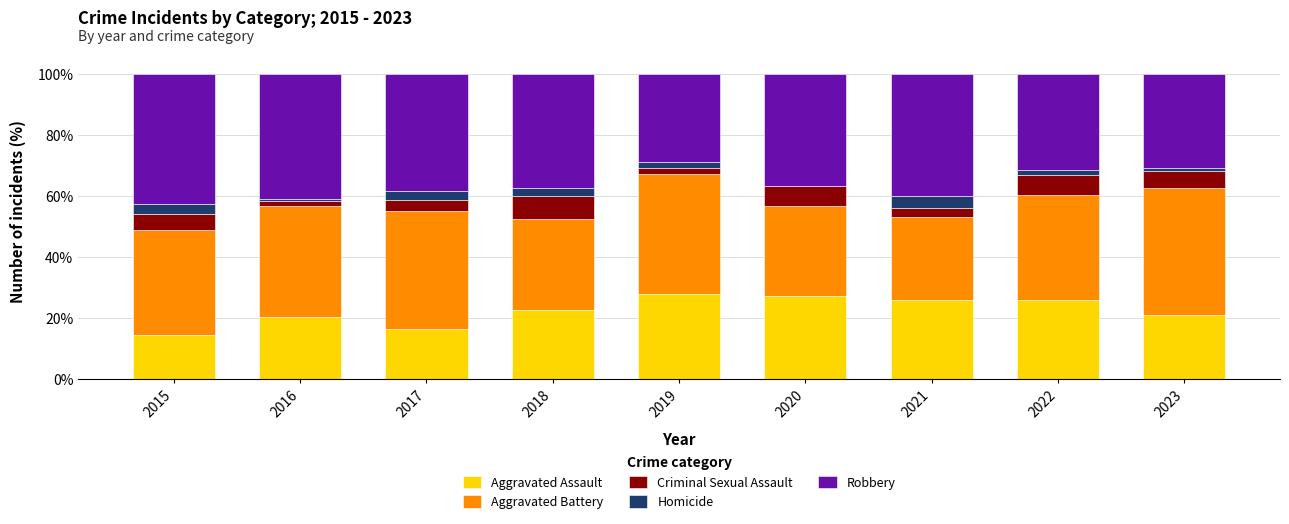

What is the total value across all series at 2015?

100.0